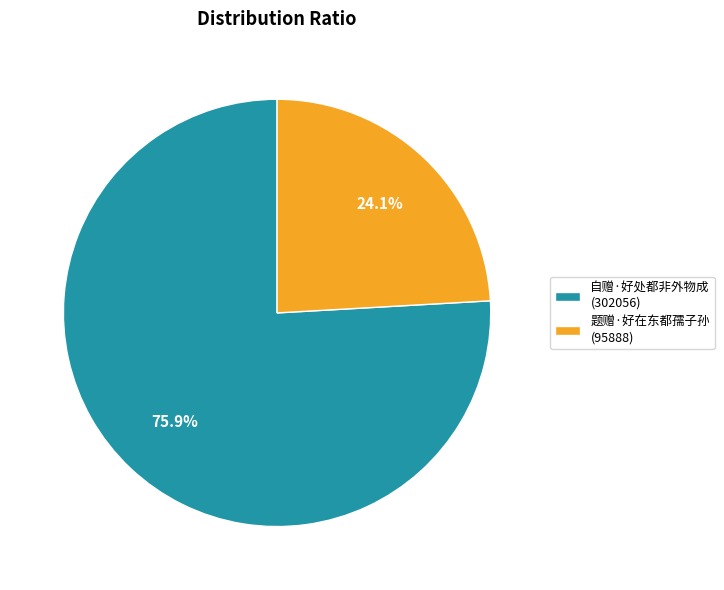

Which category has the smallest portion of the pie?

题赠·好在东都孺子孙